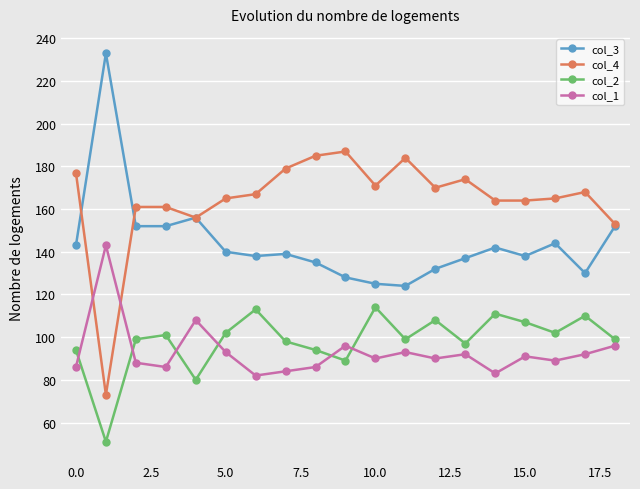

Reading right to left, list all the values displayed in this chart.

col_3: 152	130	144	138	142	137	132	124	125	128	135	139	138	140	156	152	152	233	143
col_4: 153	168	165	164	164	174	170	184	171	187	185	179	167	165	156	161	161	73	177
col_2: 99	110	102	107	111	97	108	99	114	89	94	98	113	102	80	101	99	51	94
col_1: 96	92	89	91	83	92	90	93	90	96	86	84	82	93	108	86	88	143	86